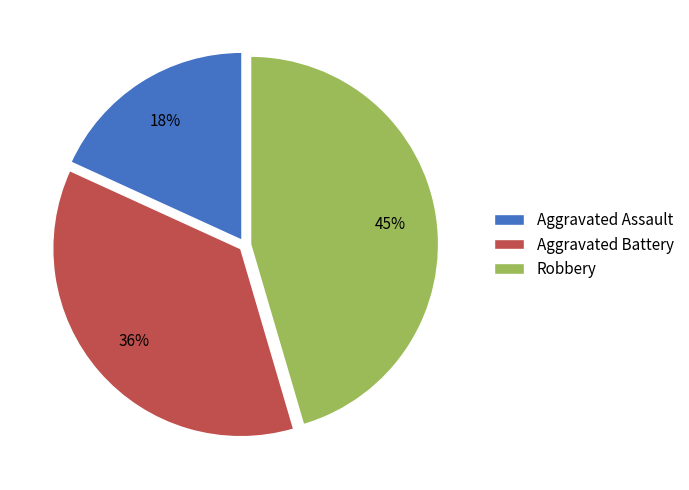

The Aggravated Battery slice represents 49% of the pie. True or false?

False